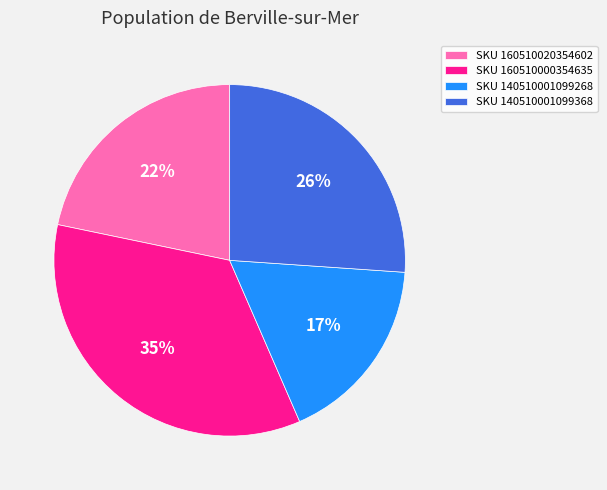

Which slice is the smallest?

SKU 140510001099268